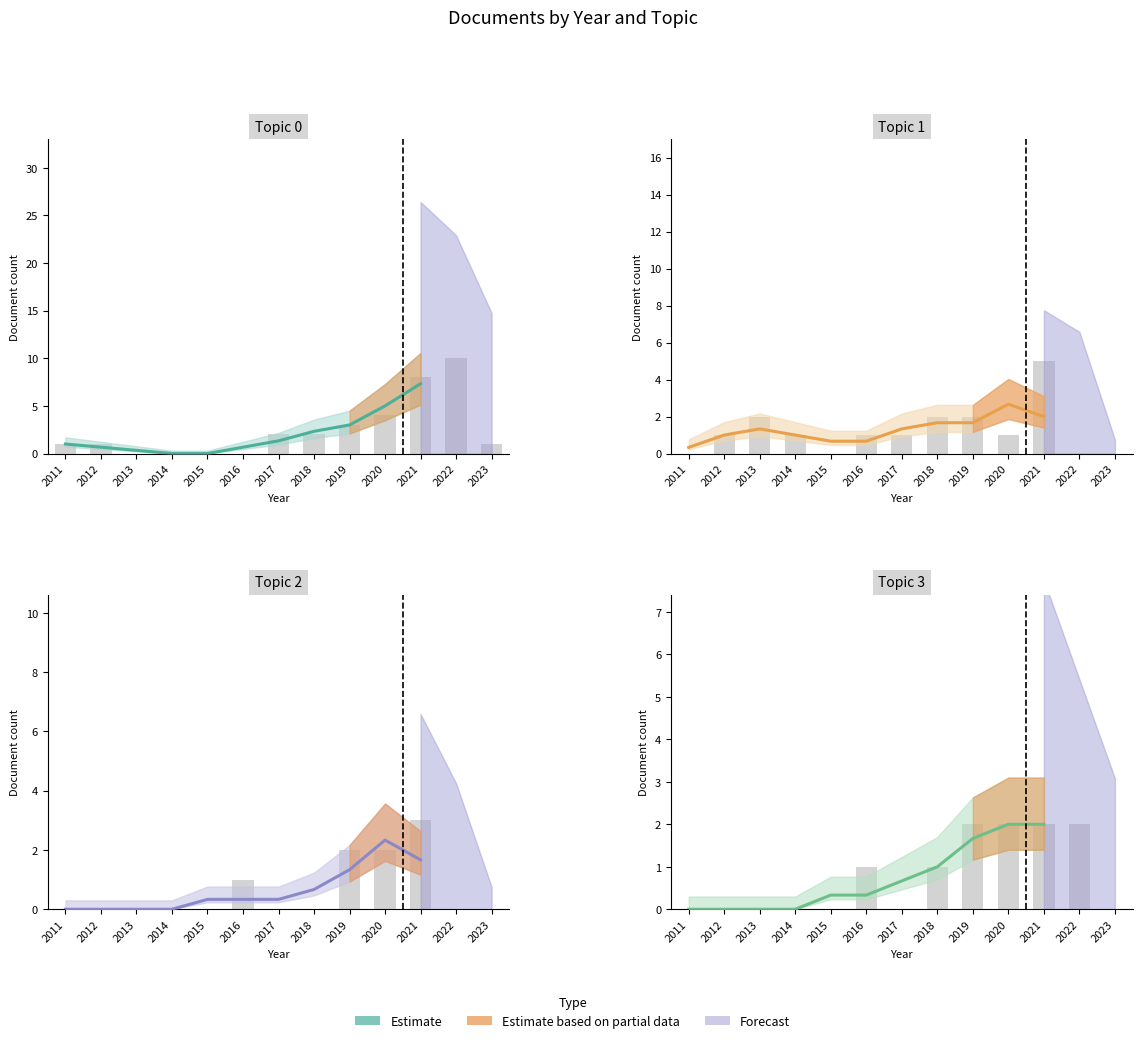

How many values are above zero?

7